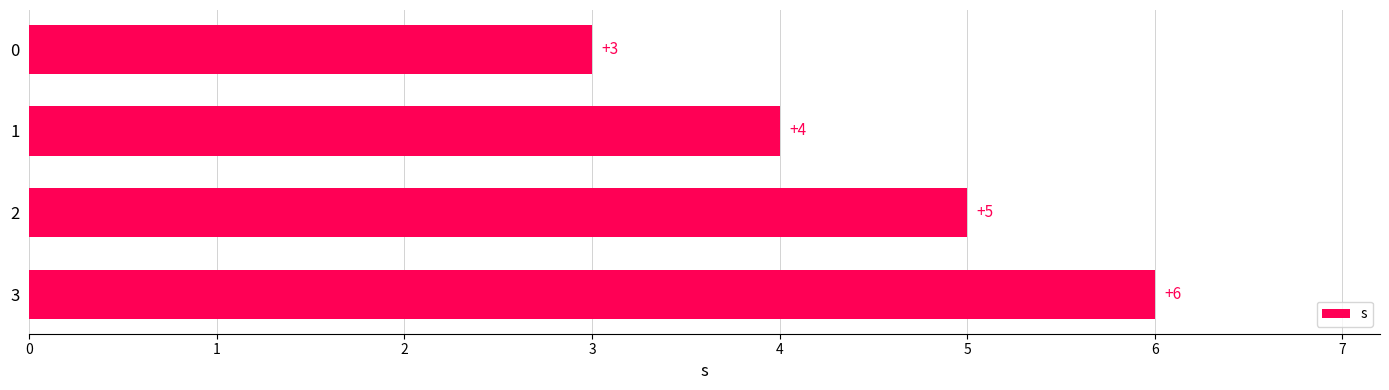

Rank the categories by value from lowest to highest.

0, 1, 2, 3